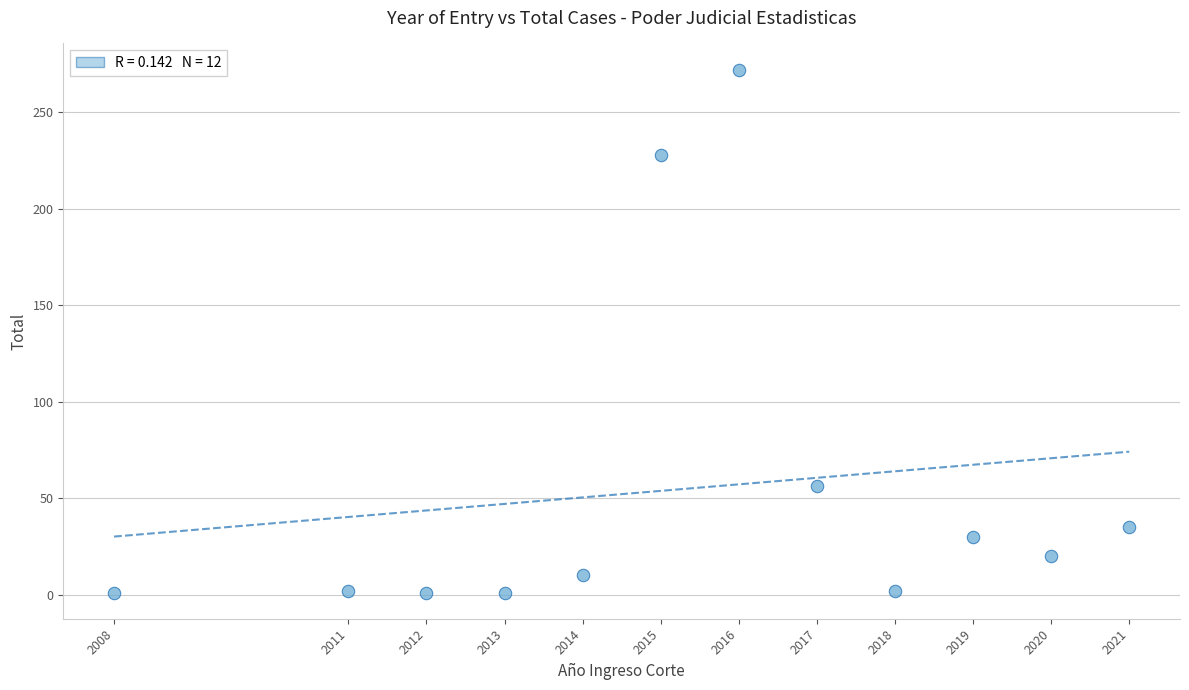

What is the range of X values (max minus min)?

13